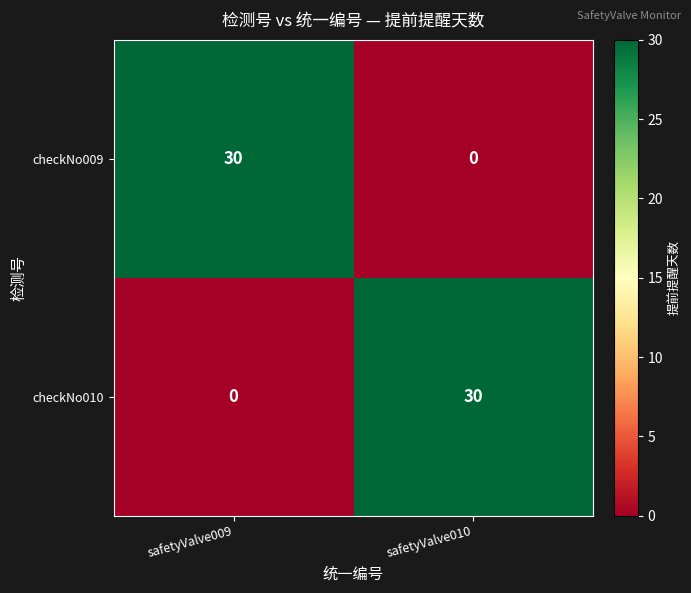

What is the average value of the checkNo010 series?

15